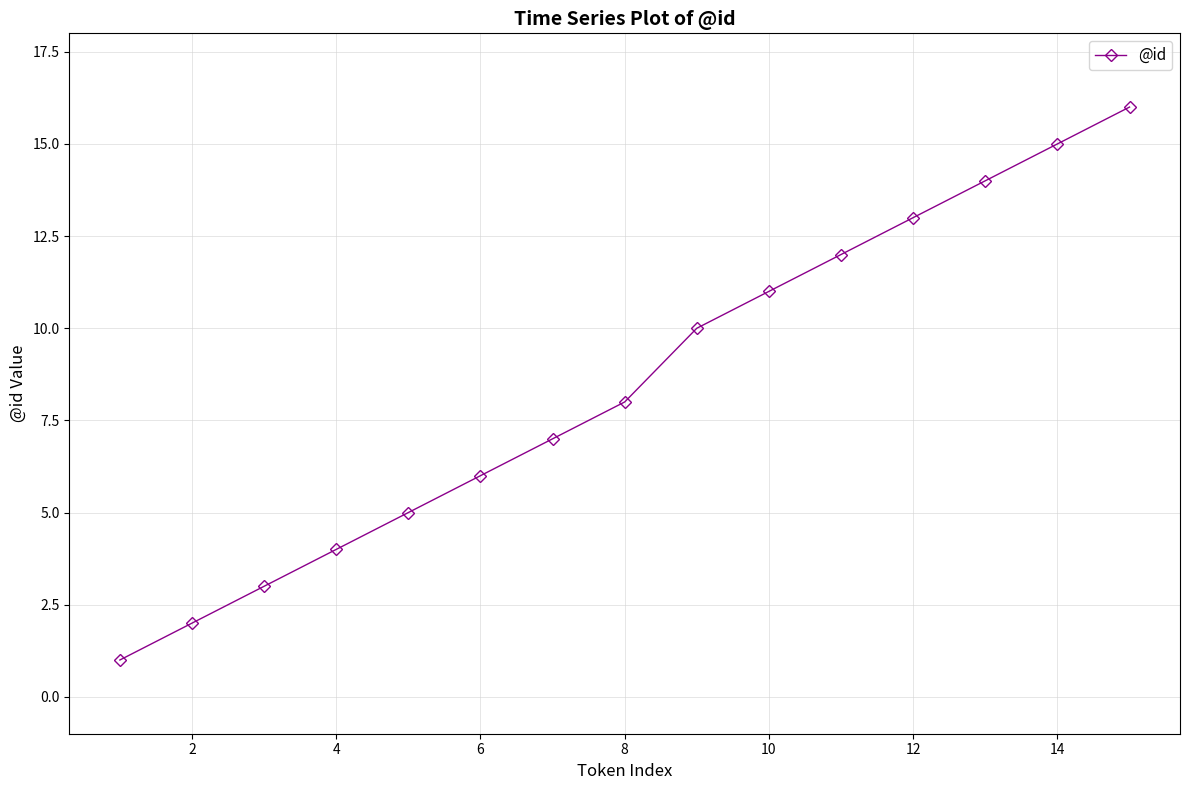

What is the difference between the maximum and second lowest values?

14